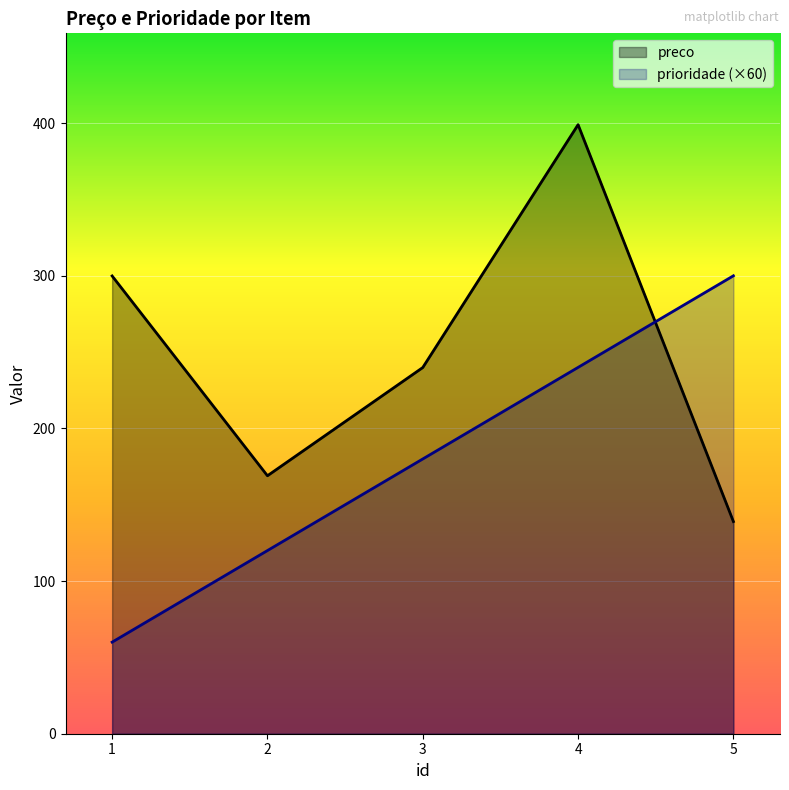

True or false: prioridade (×60) has a value of 120.0 at 2.

True